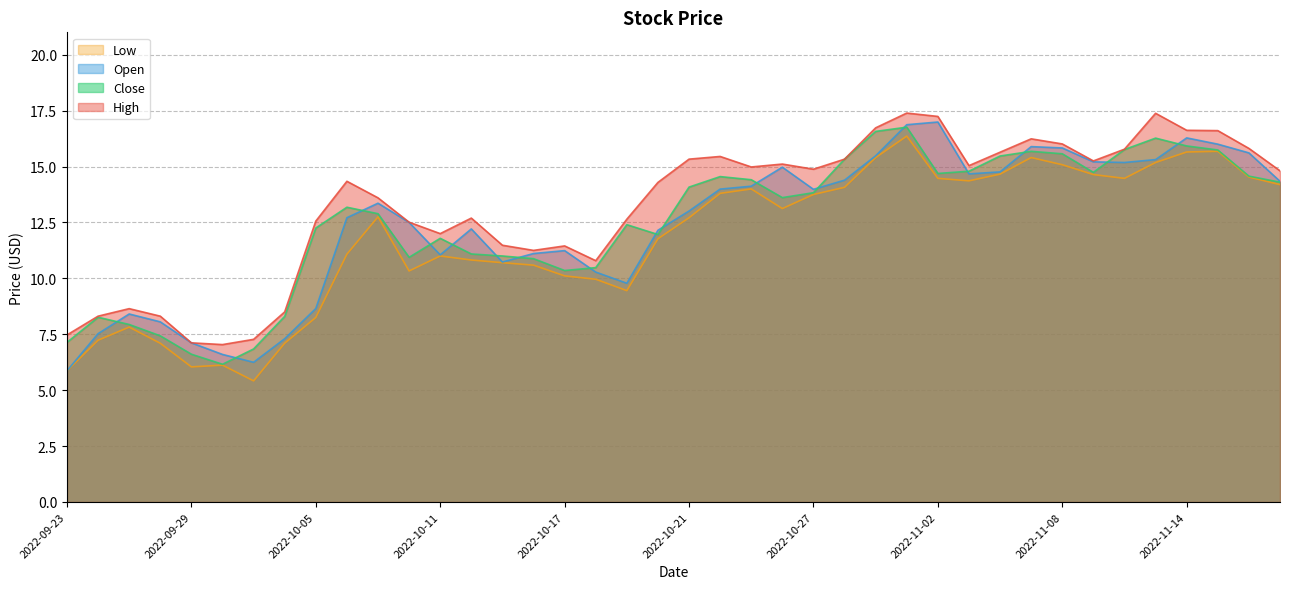

Between 2022-10-13 and 2022-11-02, which series saw the biggest shift?

Open